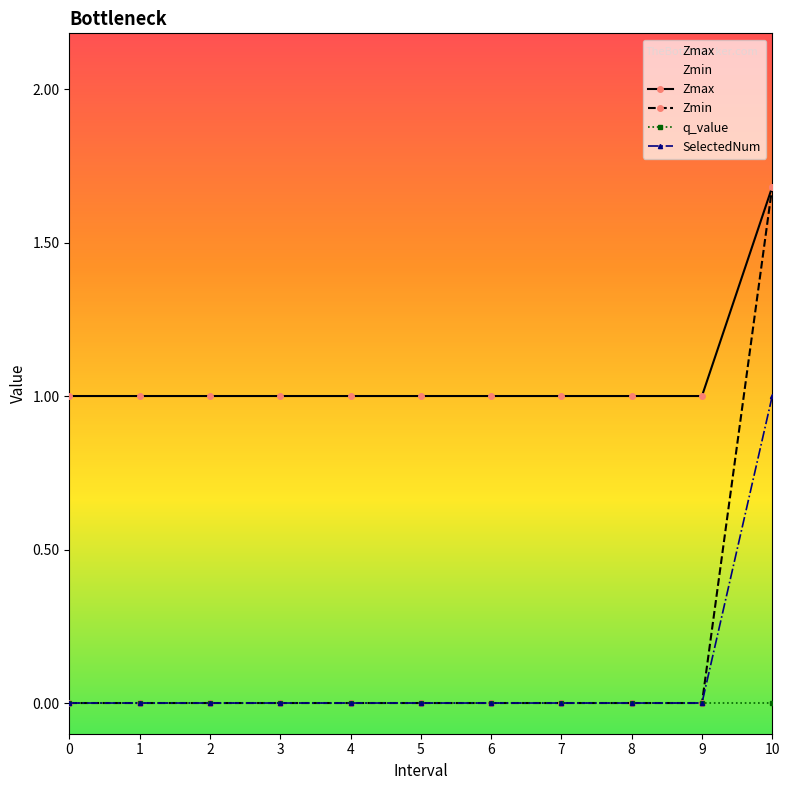

Reading left to right, list all the values displayed in this chart.

Zmax: 0=1.0	1=1.0	2=1.0	3=1.0	4=1.0	5=1.0	6=1.0	7=1.0	8=1.0	9=1.0	10=1.7
Zmin: 0=0.0	1=0.0	2=0.0	3=0.0	4=0.0	5=0.0	6=0.0	7=0.0	8=0.0	9=0.0	10=1.7
SelectedNum: 0=0.0	1=0.0	2=0.0	3=0.0	4=0.0	5=0.0	6=0.0	7=0.0	8=0.0	9=0.0	10=1.0